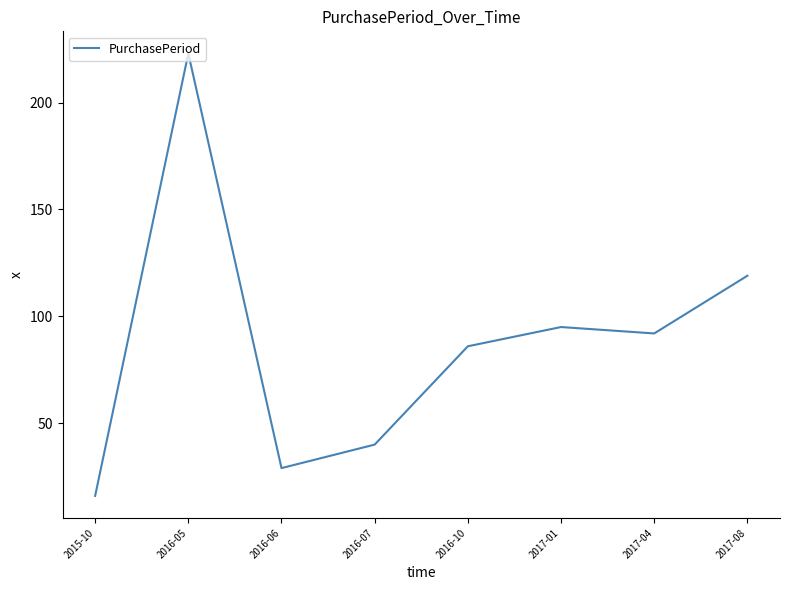

How many distinct data groups are displayed?

1